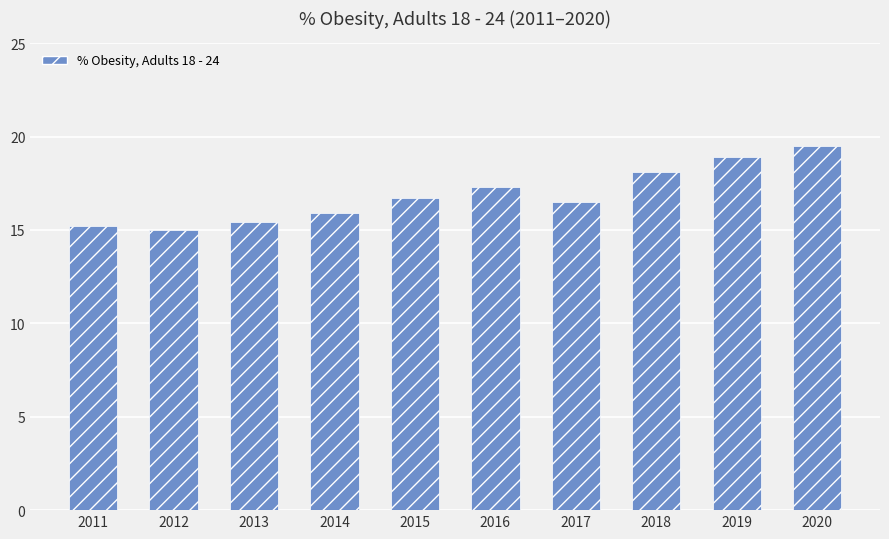

What is the value of the 6th bar from the left?

17.3